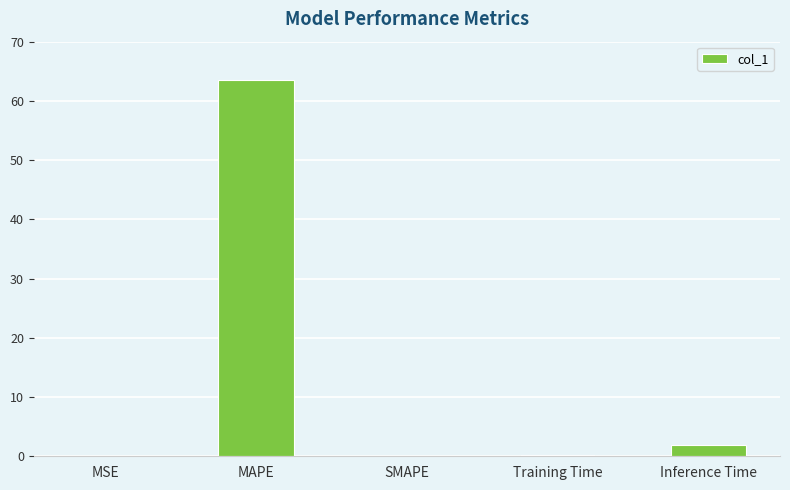

Which has a higher value, SMAPE or Inference Time?

Inference Time